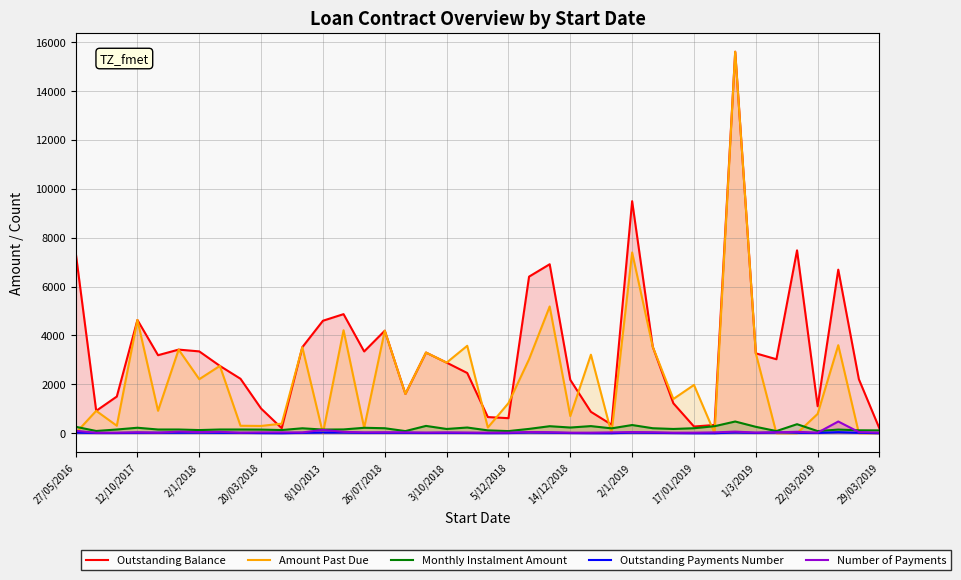

Rank the series by their maximum value, from lowest to highest.

Outstanding Payments Number, Monthly Instalment Amount, Number of Payments, Outstanding Balance, Amount Past Due